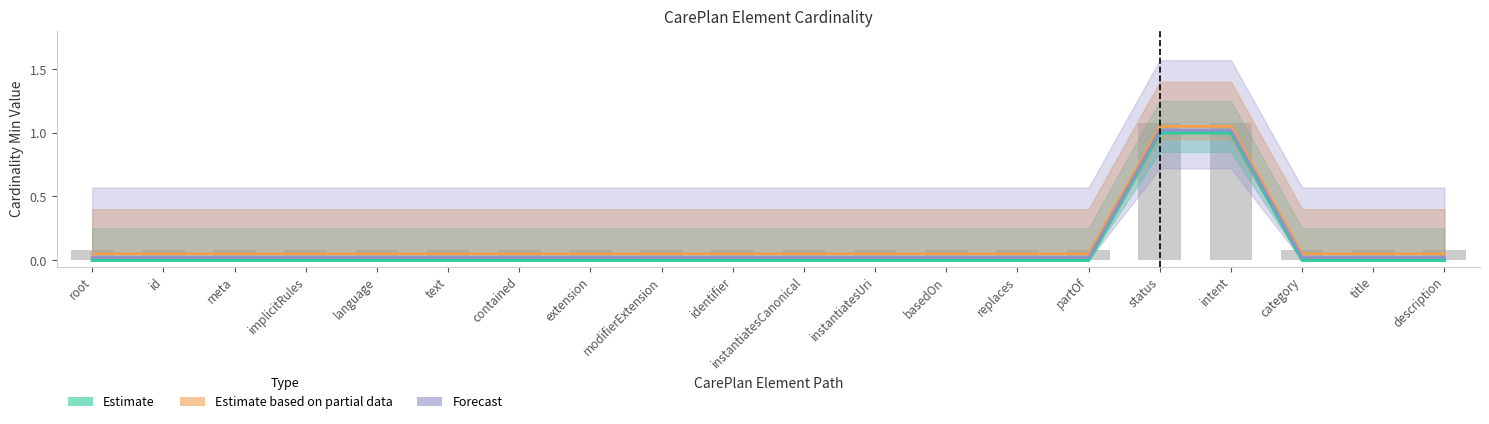

Between description and title, which is larger?

description